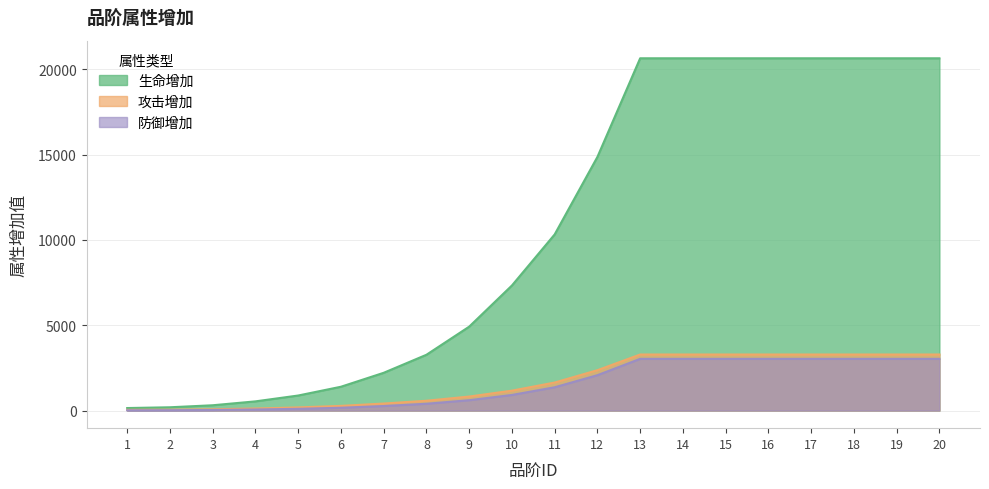

List the series in order of their peak value, highest first.

生命增加, 攻击增加, 防御增加